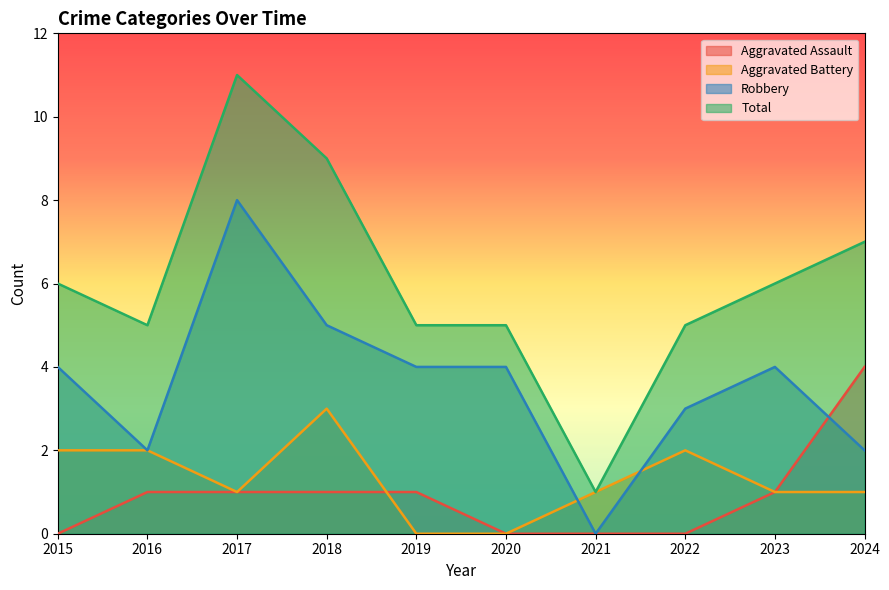

How many lines are shown in the chart?

4